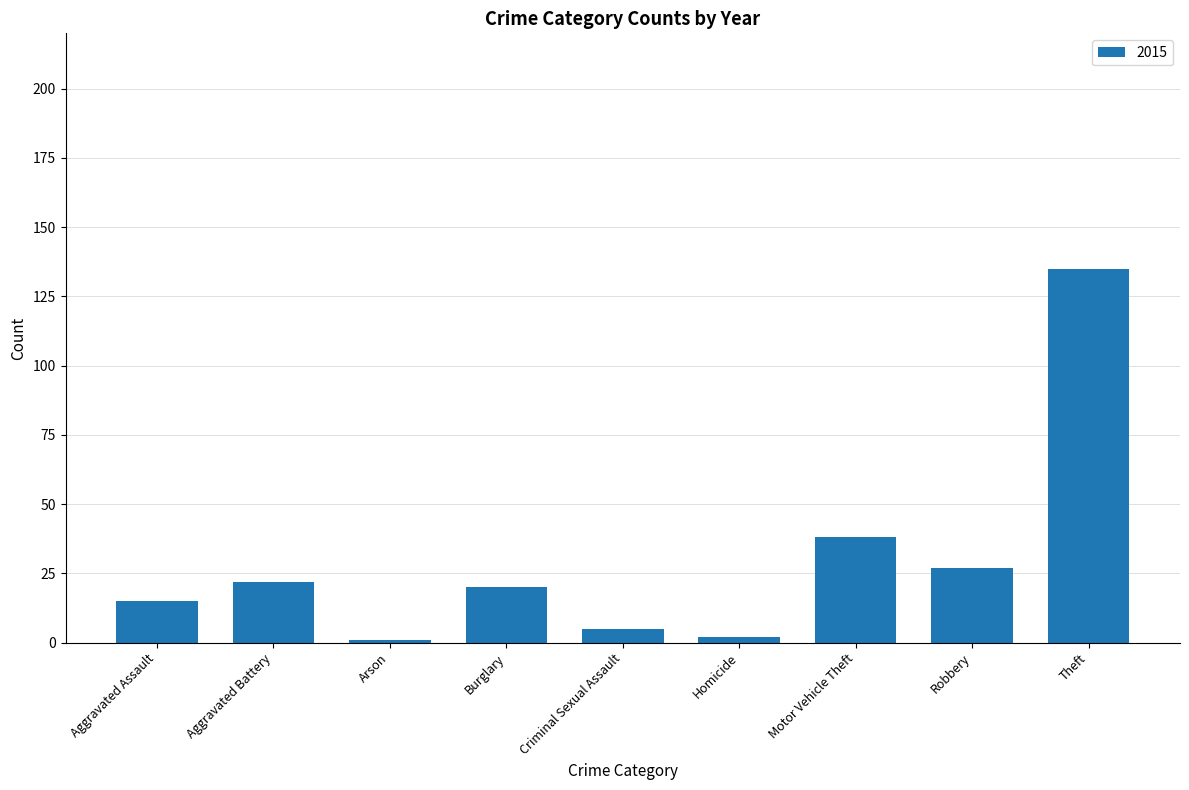

What position from the right is Criminal Sexual Assault?

5